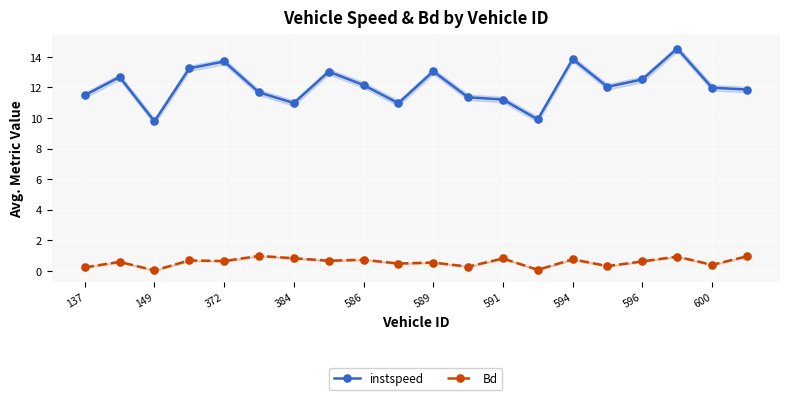

The value of instspeed at 600 is 16.0. True or false?

False